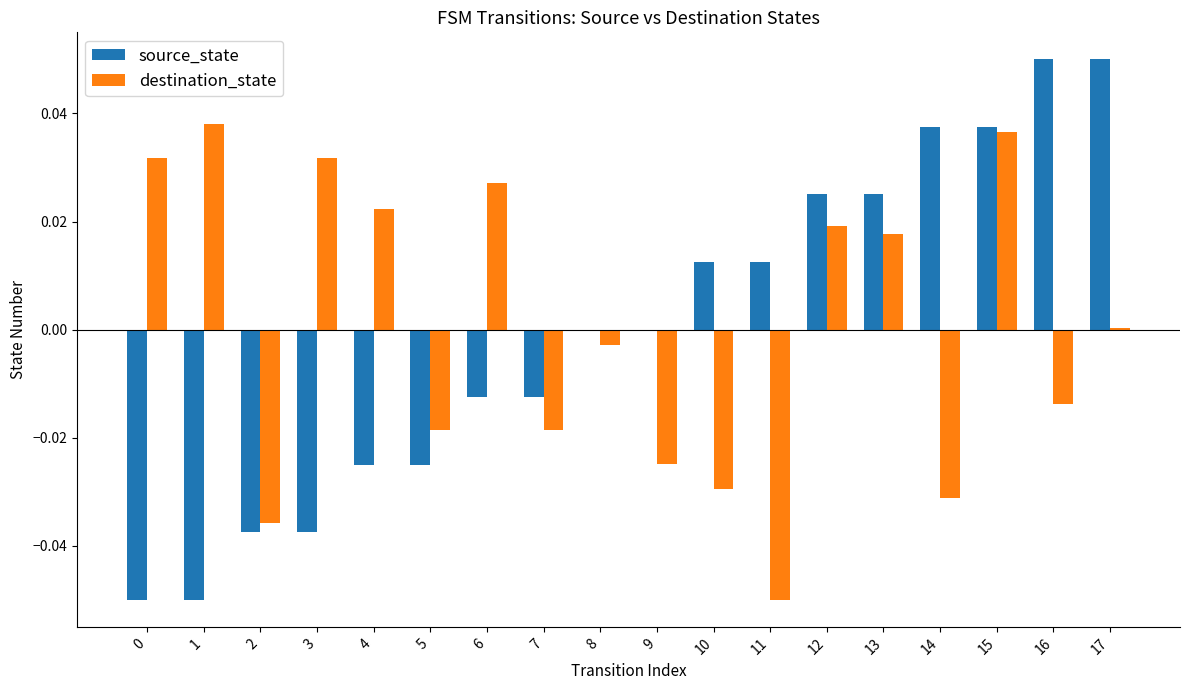

How many categories are shown in the chart?

18